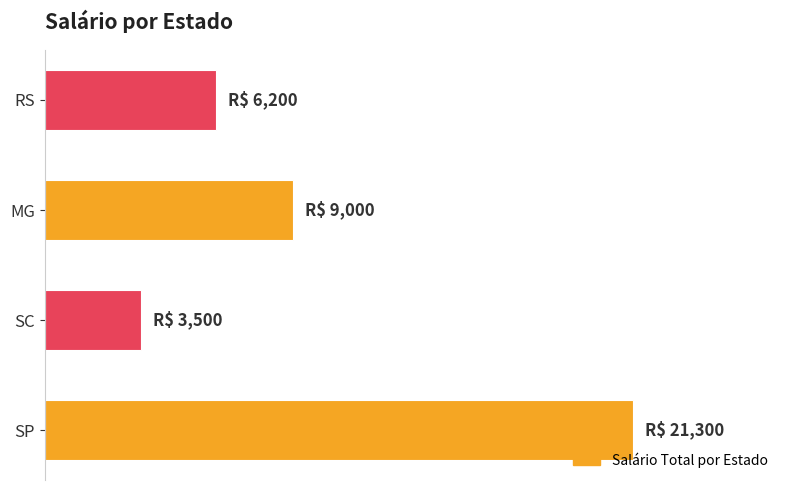

Does the chart contain any negative values?

No